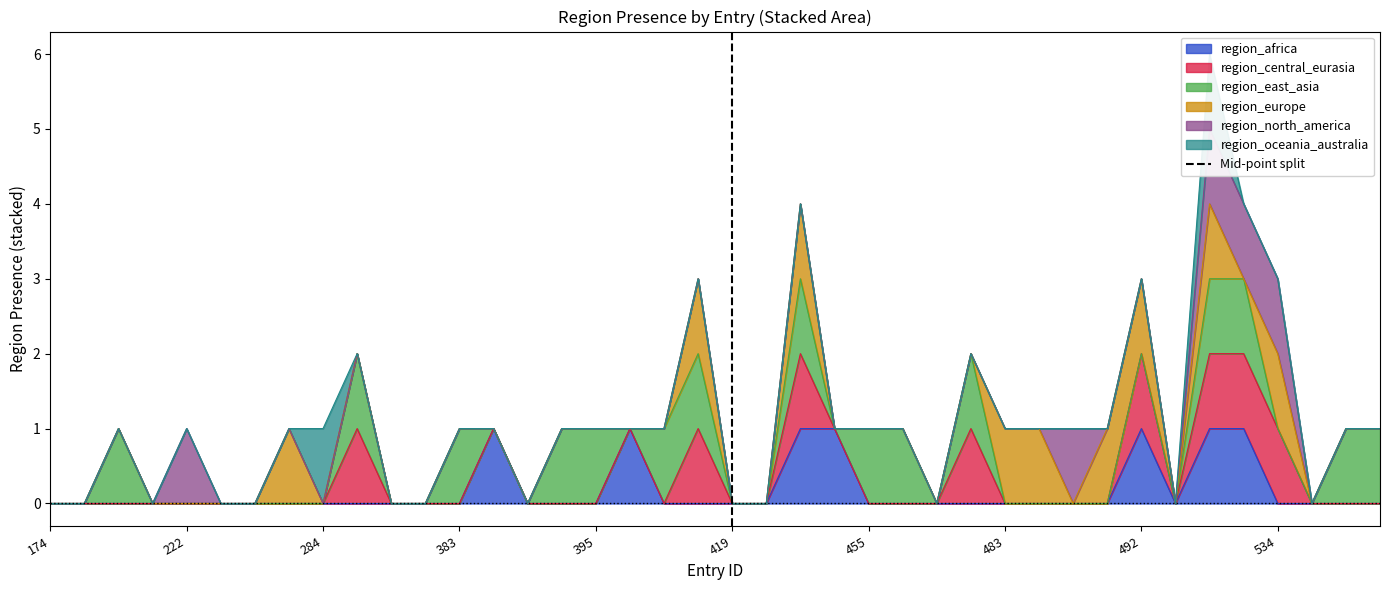

True or false: region_africa has a value of 1 at 534.

False